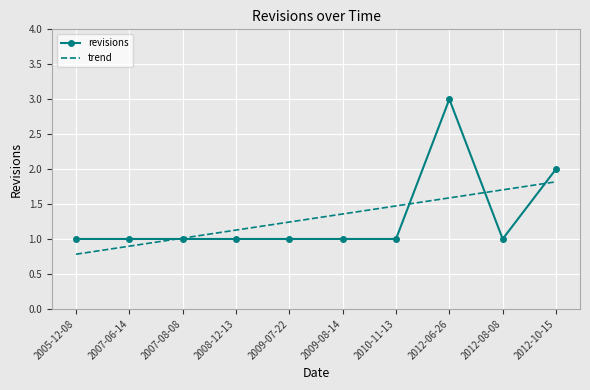

What is the greatest value displayed?

3.0